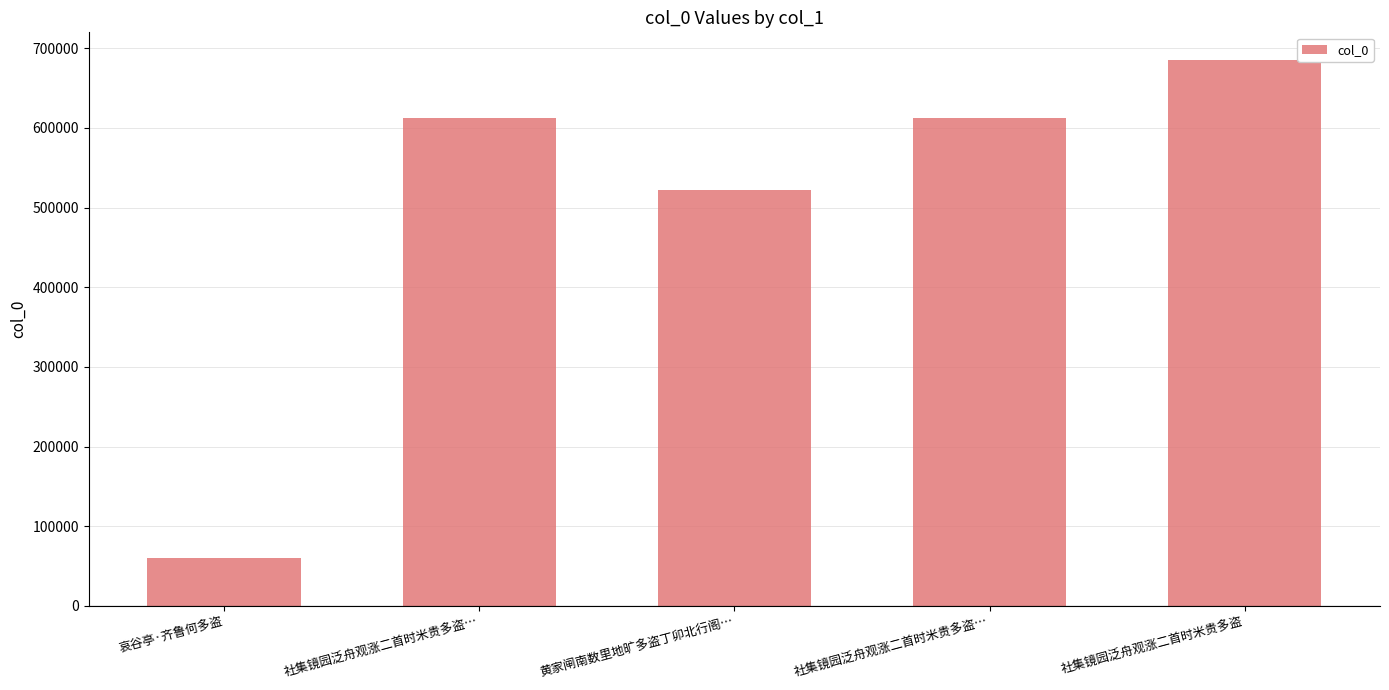

Does the chart contain any negative values?

No